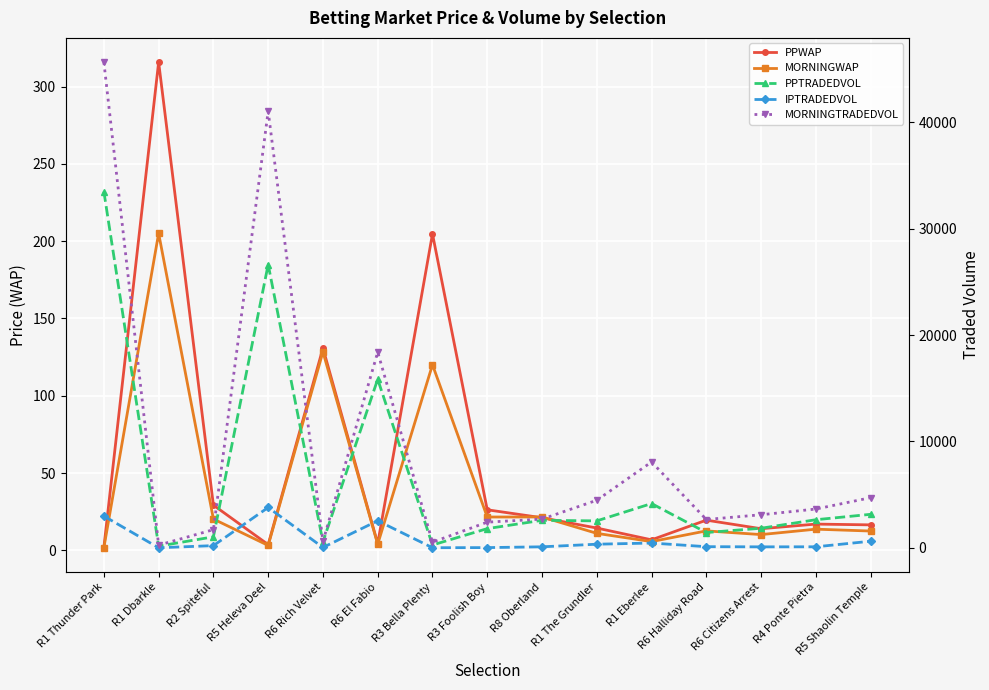

True or false: MORNINGTRADEDVOL has more than 0 points higher than both neighbors.

True